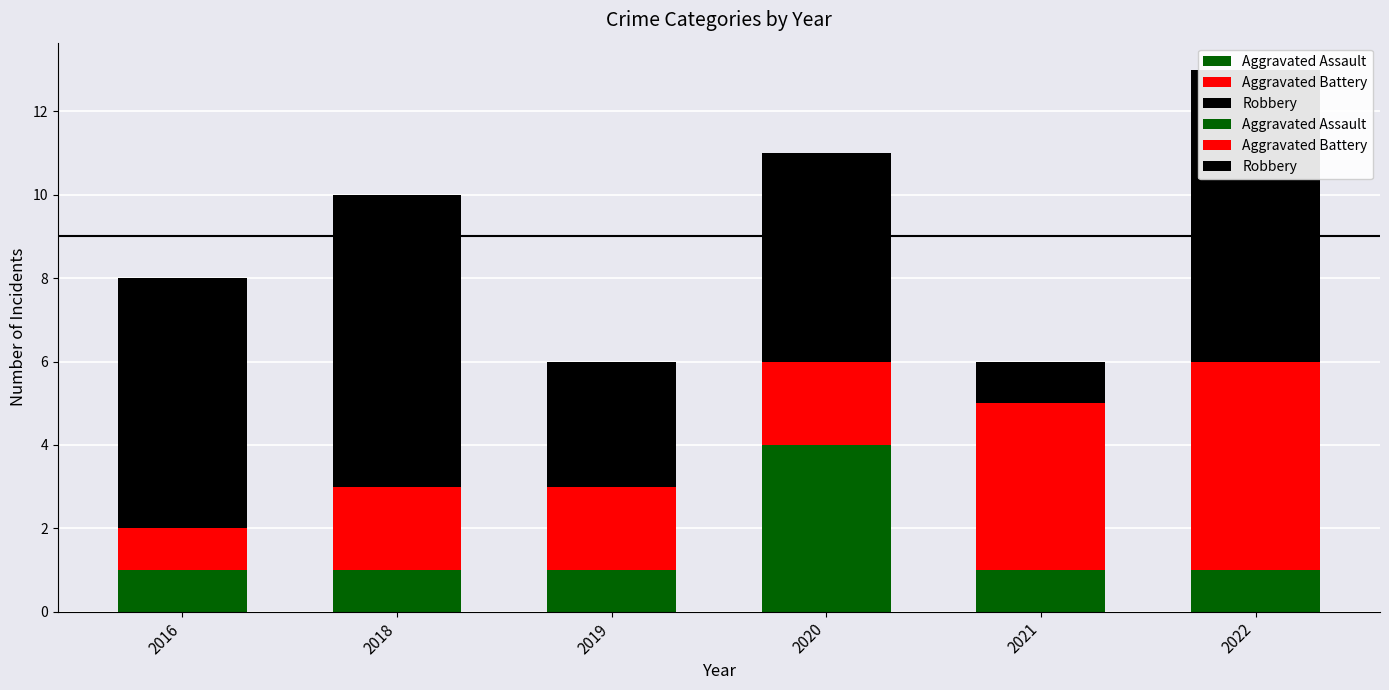

Rank the series at 2018 from highest to lowest value.

Robbery, Aggravated Battery, Aggravated Assault